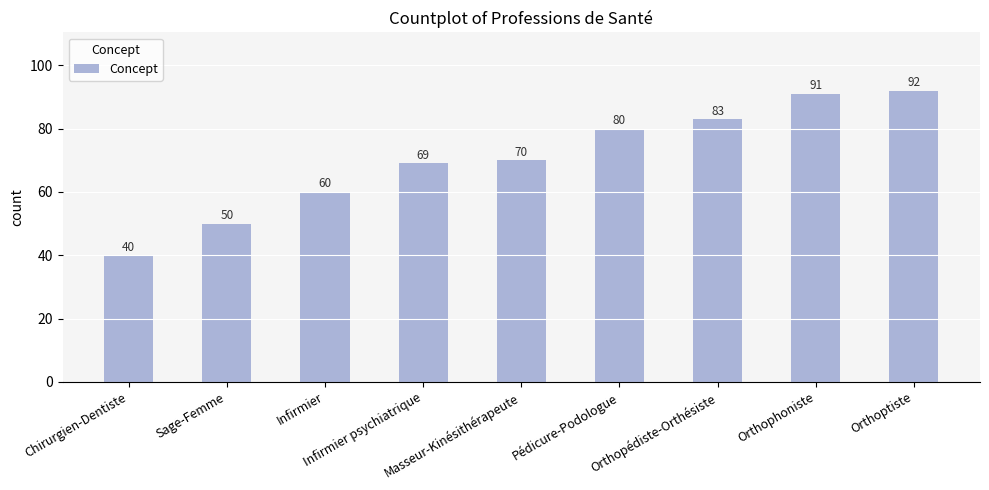

How many bars are there in total?

9